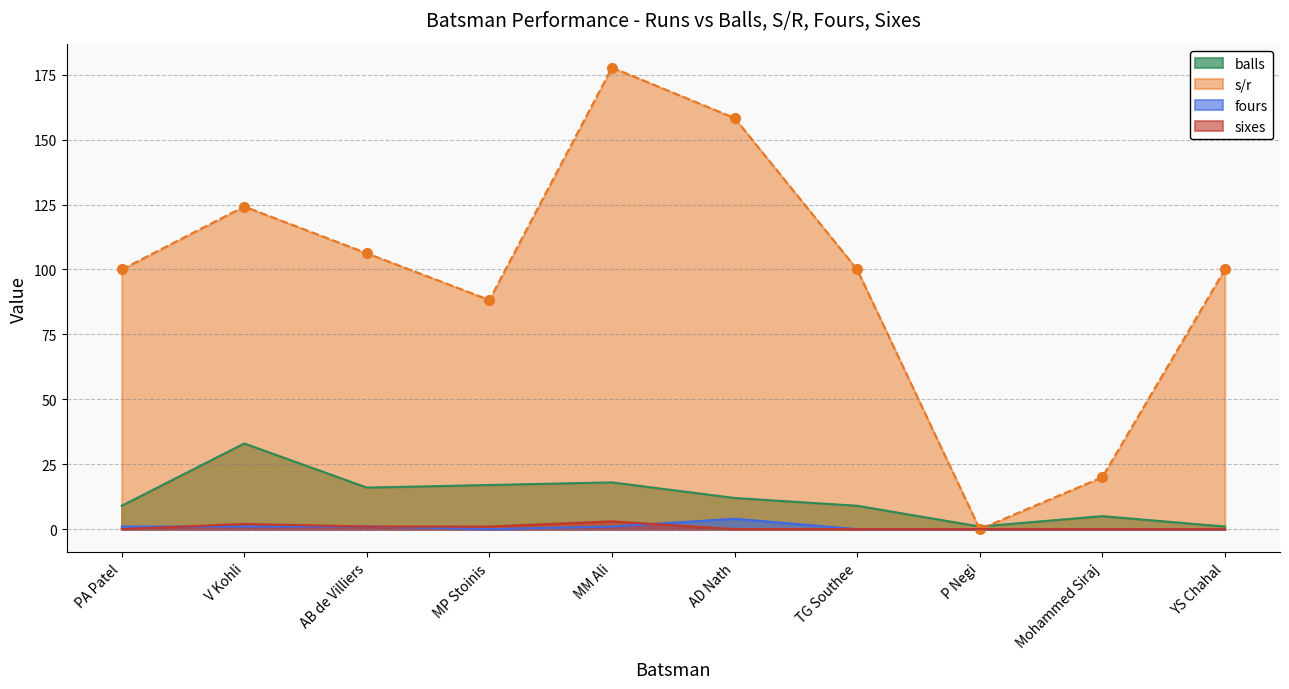

Reading right to left, transcribe all the data shown in this chart.

balls: YS Chahal=1.0	Mohammed Siraj=5.0	P Negi=1.0	TG Southee=9.0	AD Nath=12.0	MM Ali=18.0	MP Stoinis=17.0	AB de Villiers=16.0	V Kohli=33.0	PA Patel=9.0
s/r: YS Chahal=100.0	Mohammed Siraj=20.0	P Negi=0.0	TG Southee=100.0	AD Nath=158.3	MM Ali=177.8	MP Stoinis=88.2	AB de Villiers=106.2	V Kohli=124.2	PA Patel=100.0
sixes: YS Chahal=0.0	Mohammed Siraj=0.0	P Negi=0.0	TG Southee=0.0	AD Nath=0.0	MM Ali=3.0	MP Stoinis=1.0	AB de Villiers=1.0	V Kohli=2.0	PA Patel=0.0
fours: YS Chahal=0.0	Mohammed Siraj=0.0	P Negi=0.0	TG Southee=0.0	AD Nath=4.0	MM Ali=1.0	MP Stoinis=0.0	AB de Villiers=1.0	V Kohli=1.0	PA Patel=1.0